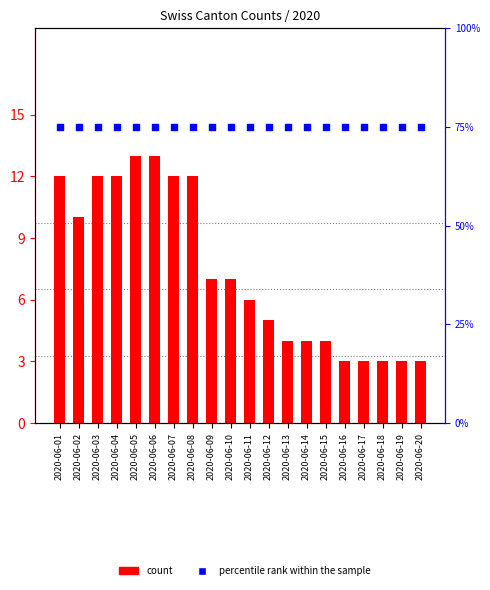

What are all the series names shown in the legend?

count, percentile rank within the sample